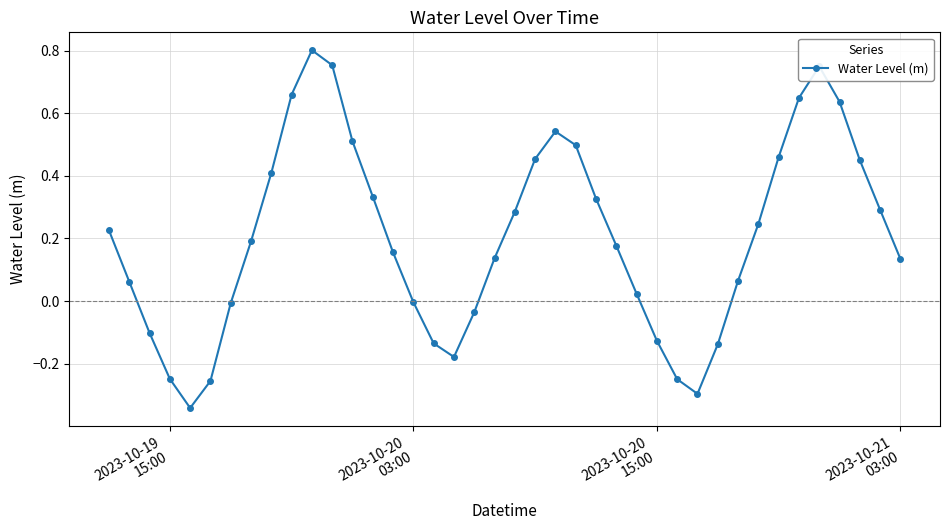

What is the difference between the maximum and second lowest values?

1.1